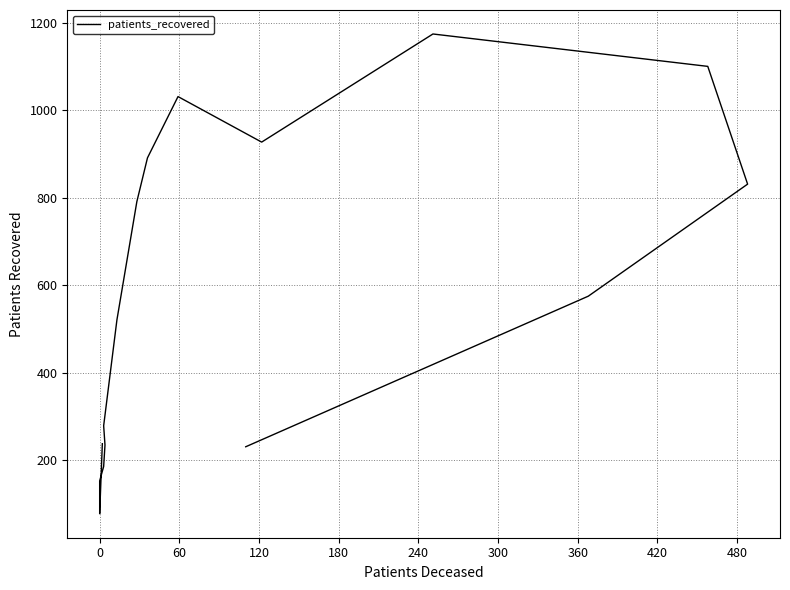

How many series are shown in this chart?

1